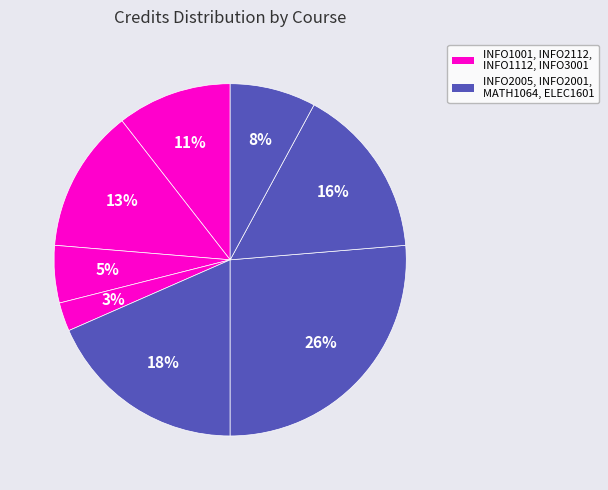

To the nearest percent, what is the average slice percentage?

12%